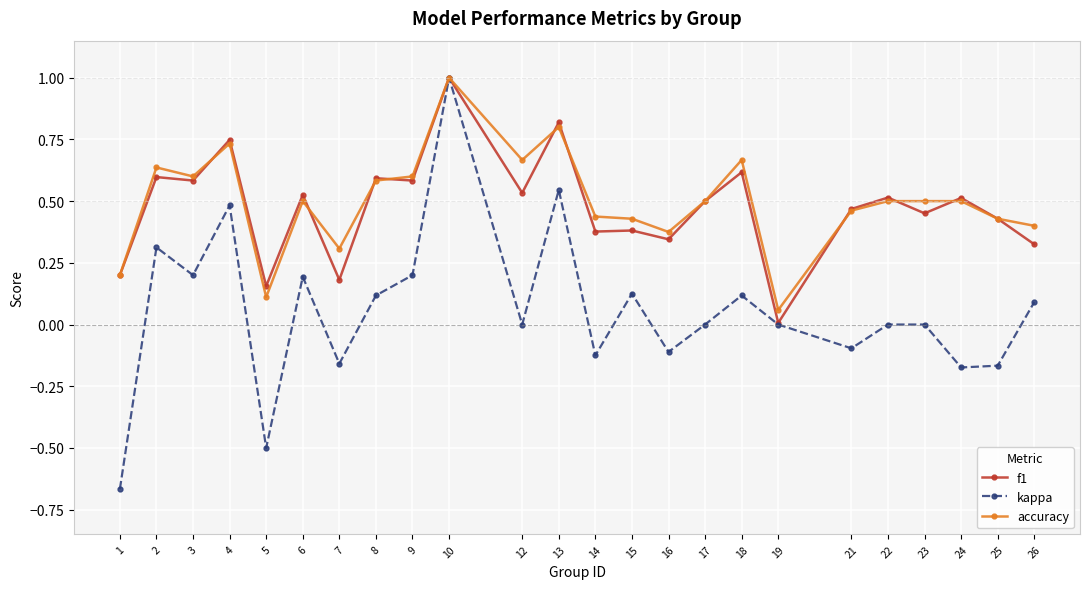

What are all the series names shown in the legend?

f1, kappa, accuracy